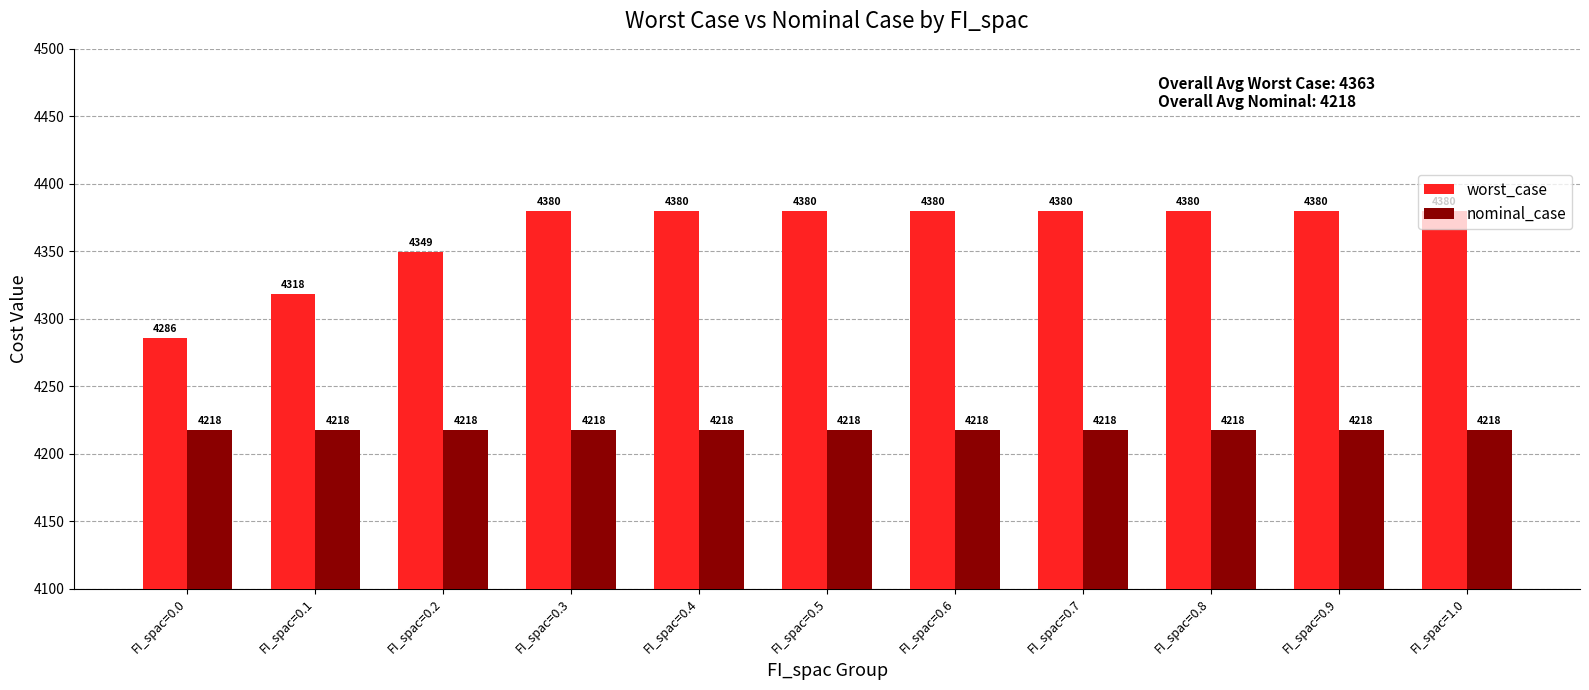

What is the sum of the nominal_case values at FI_spac=0.9 and FI_spac=0.0?

8435.4